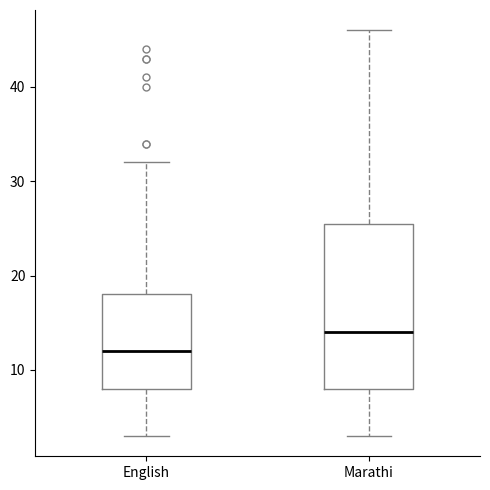

Reading left to right, read every box against the y-axis: the position of its median line, the range the box covers, and the ends of its whiskers. The values are not printed on the chart, so give them approximately, as read against the axis.

English: median 12, box 8 to 18, whiskers 3 to 32
Marathi: median 14, box 8 to 26, whiskers 3 to 46